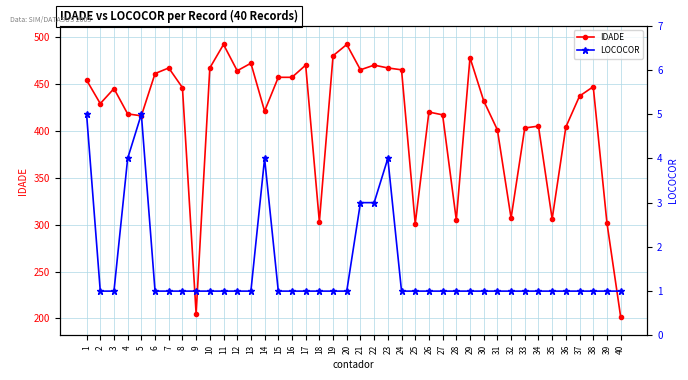

List the series in order of their overall mean, highest first.

IDADE, LOCOCOR